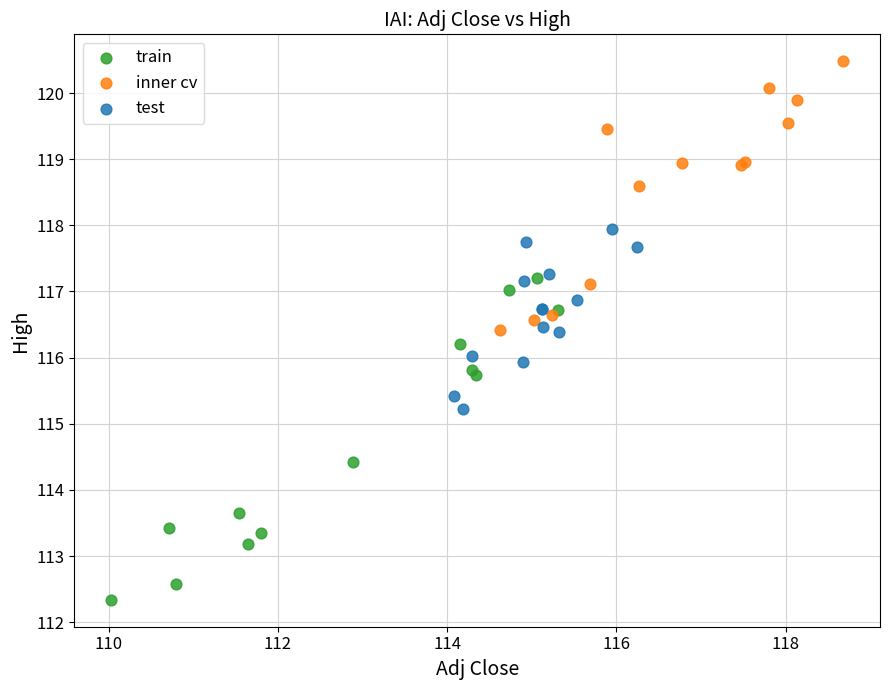

What are all the series names shown in the legend?

train, inner cv, test